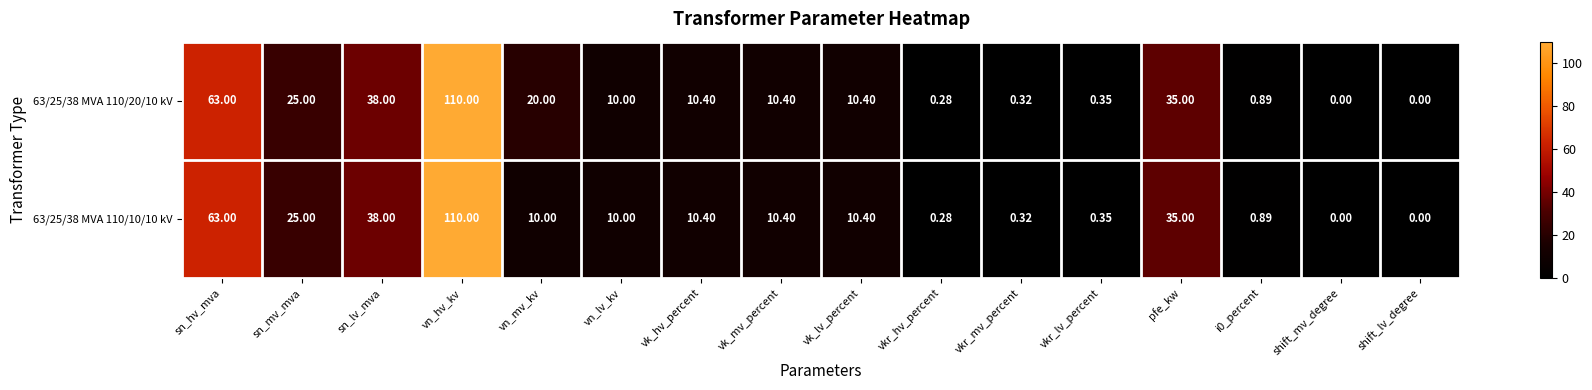

At which label does 63/25/38 MVA 110/10/10 kV first exceed 10?

sn_hv_mva